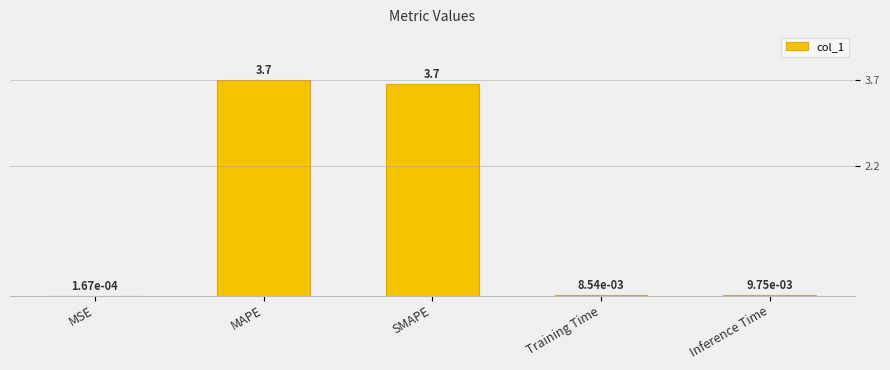

What is the change in value from MSE to MAPE?

+3.7